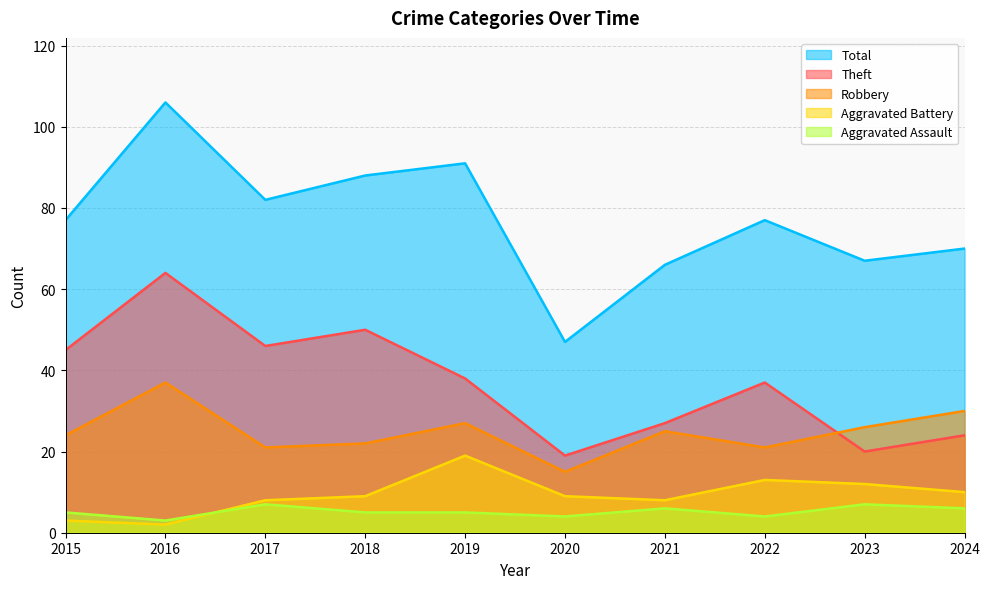

What are all the series names shown in the legend?

Total, Theft, Robbery, Aggravated Battery, Aggravated Assault